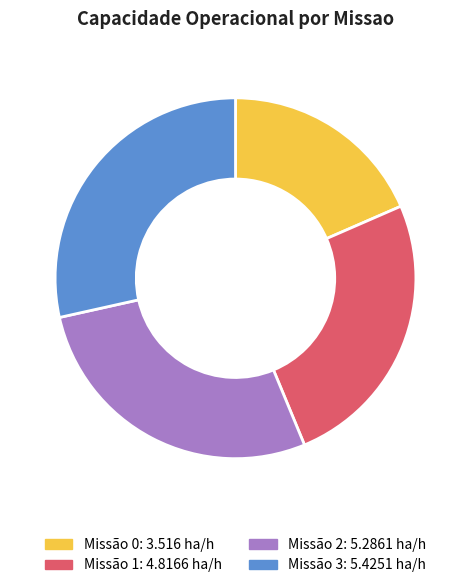

Is it true that Missão 0: 3.516 ha/h is 18% of the pie?

True